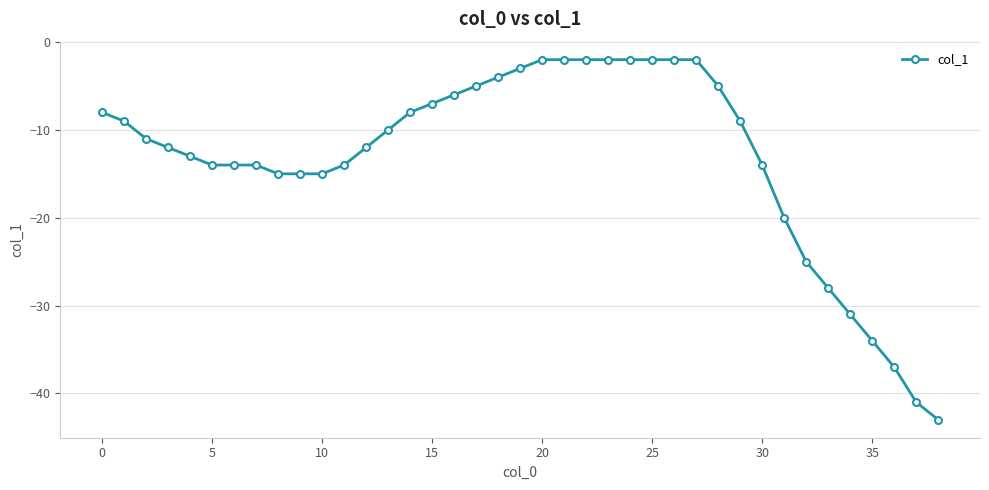

What is the value of the 17th point from the left?

-6